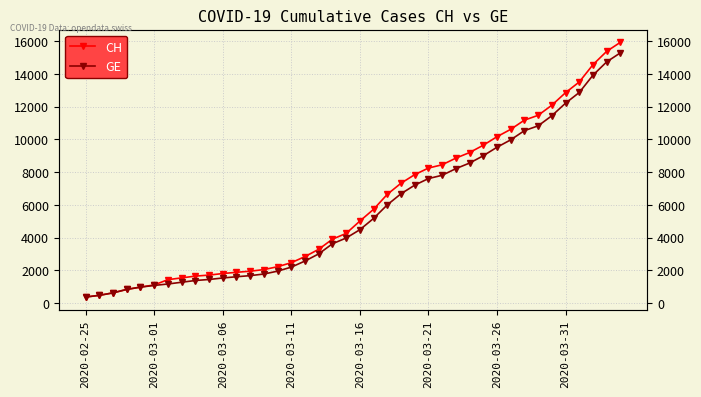

Between 2020-03-06 and 24, which is larger?

24